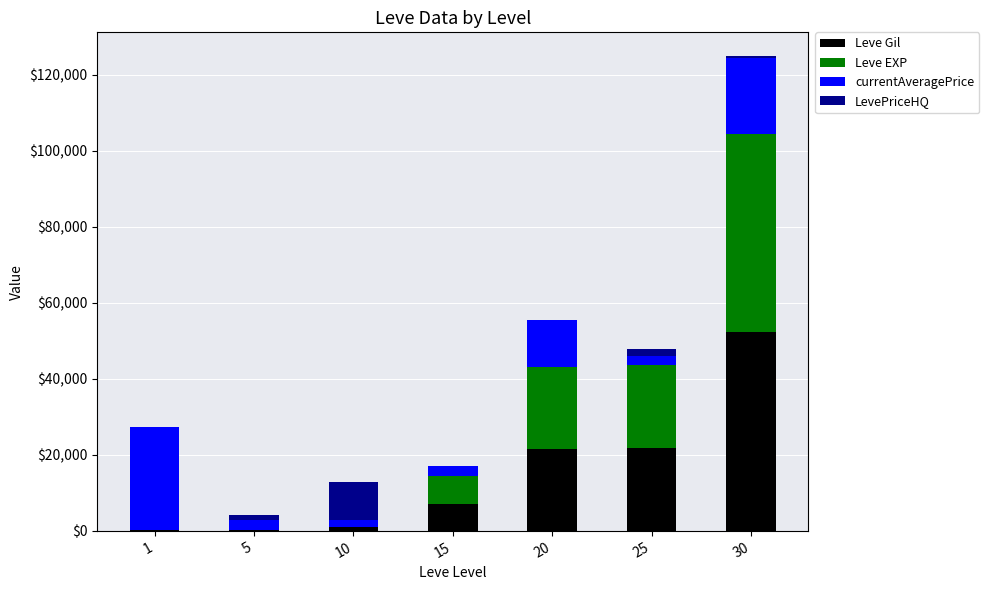

What is the highest value of the Leve Gil series?

52220.0